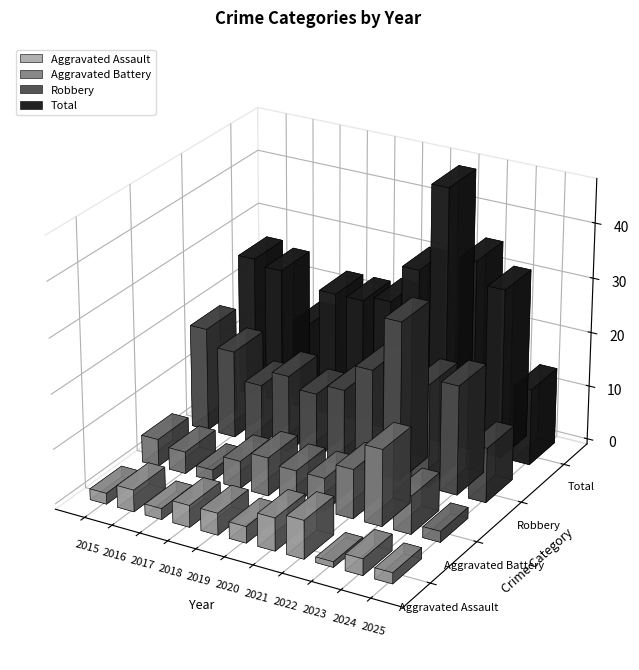

What is the total value across all series at 2017?

31